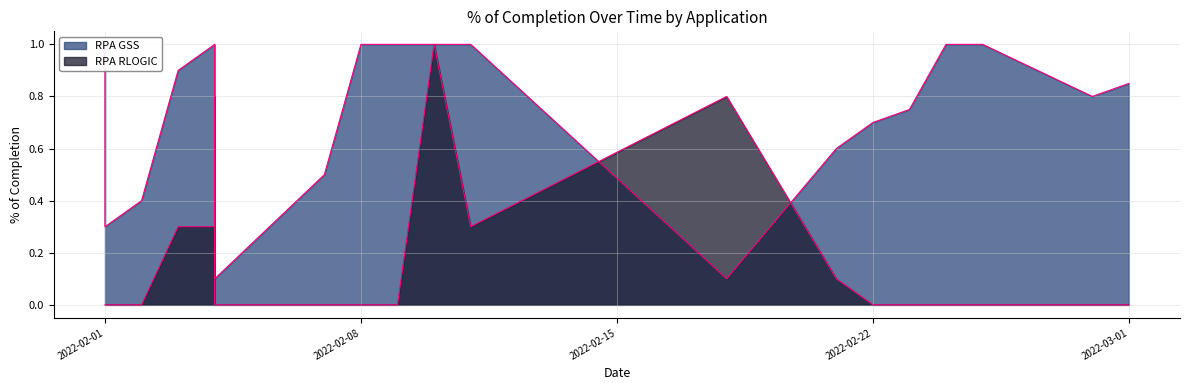

How many categories are shown in the chart?

21